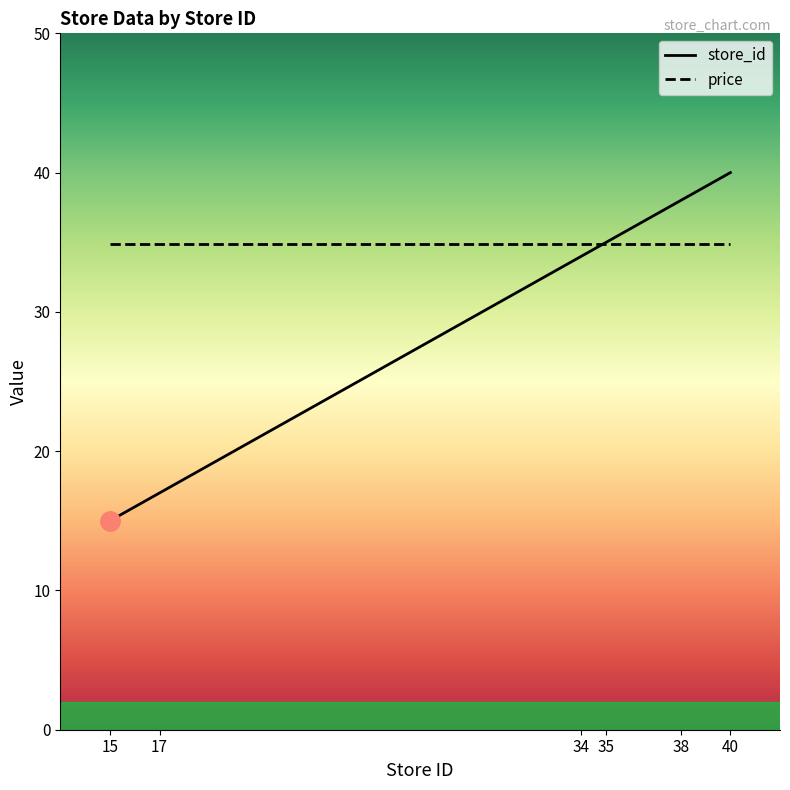

The value of store_id at 34 is 20.6. True or false?

False